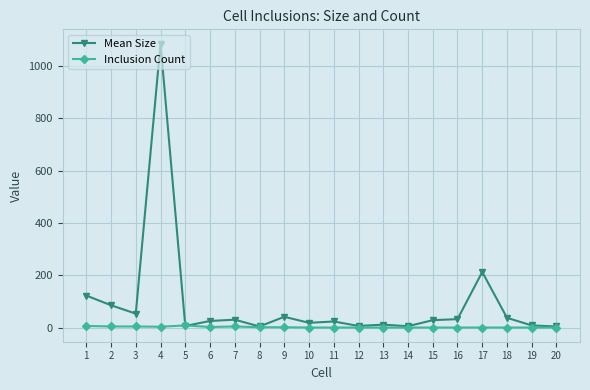

Which series has the largest total across all categories?

Mean Size